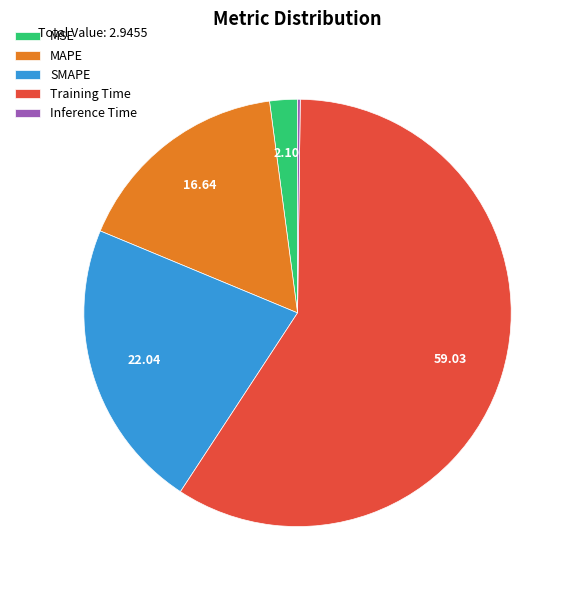

Do MAPE and SMAPE together represent more than half of the pie?

No